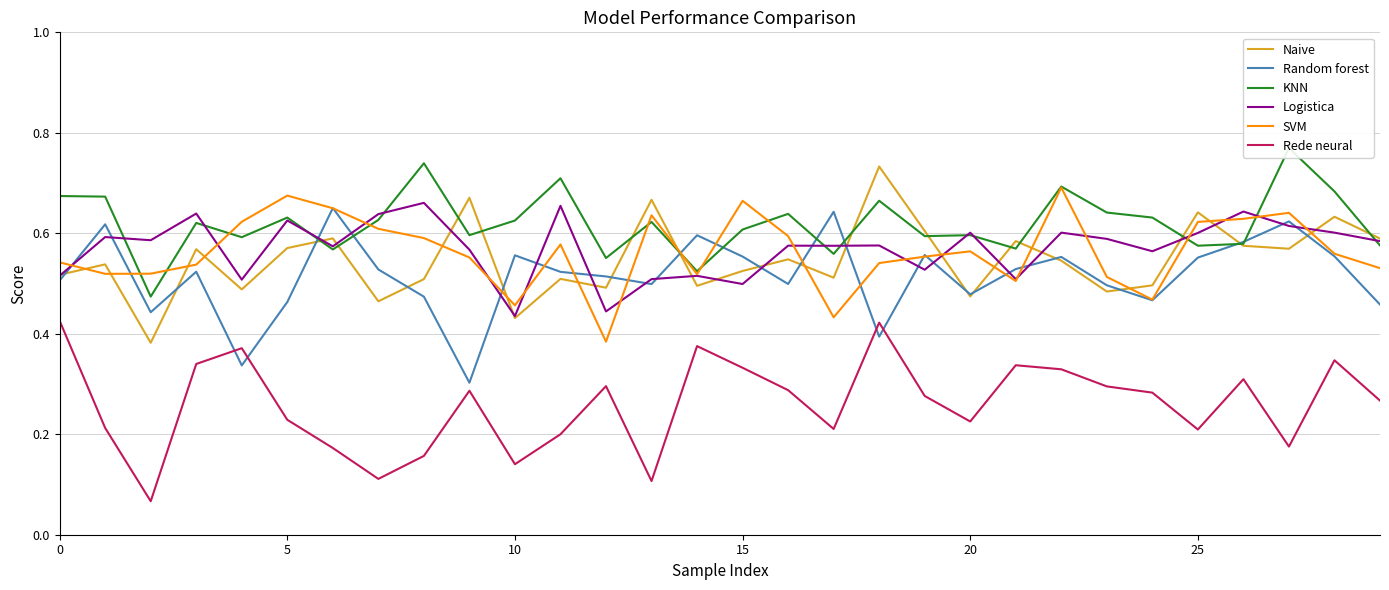

What are all the series names shown in the legend?

Naive, Random forest, KNN, Logistica, SVM, Rede neural